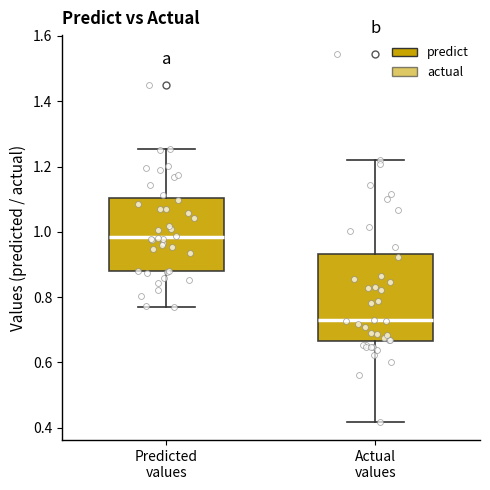

Which box's median line is the lowest?

Actual values